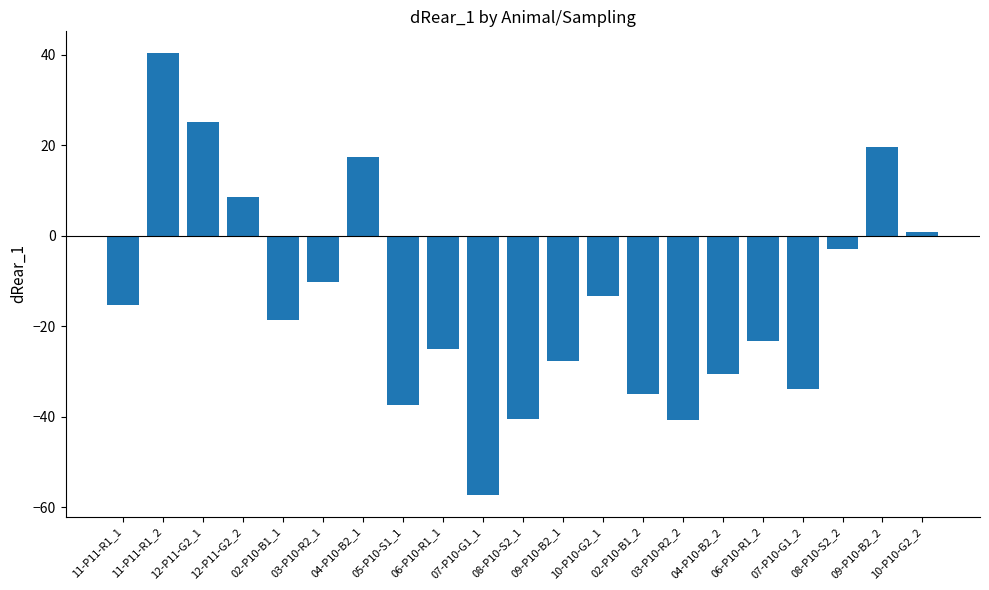

How many values are above zero?

6